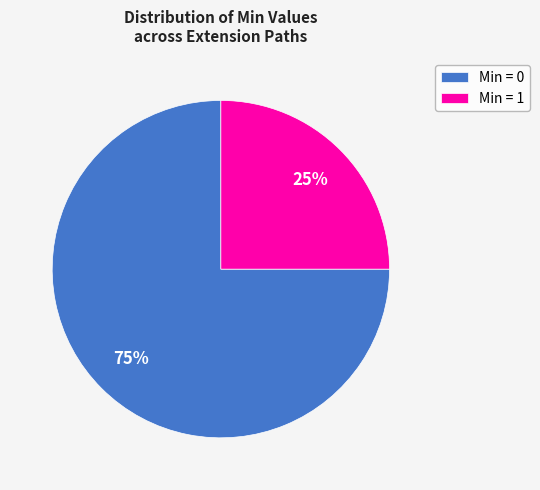

Approximately how many times larger is the value at Min = 0 compared to Min = 1?

3.0